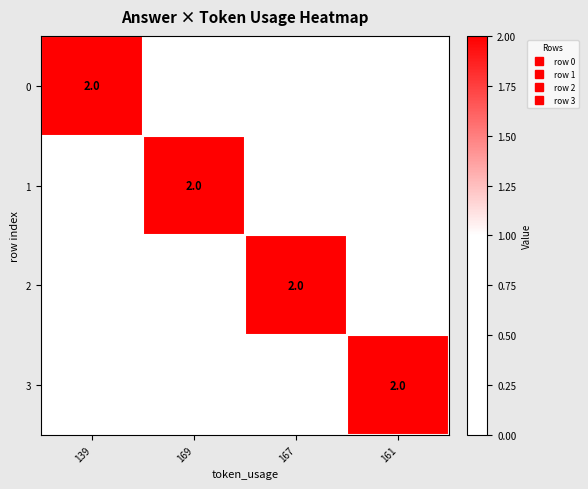

Which category has the lowest value in the 2 series?

139